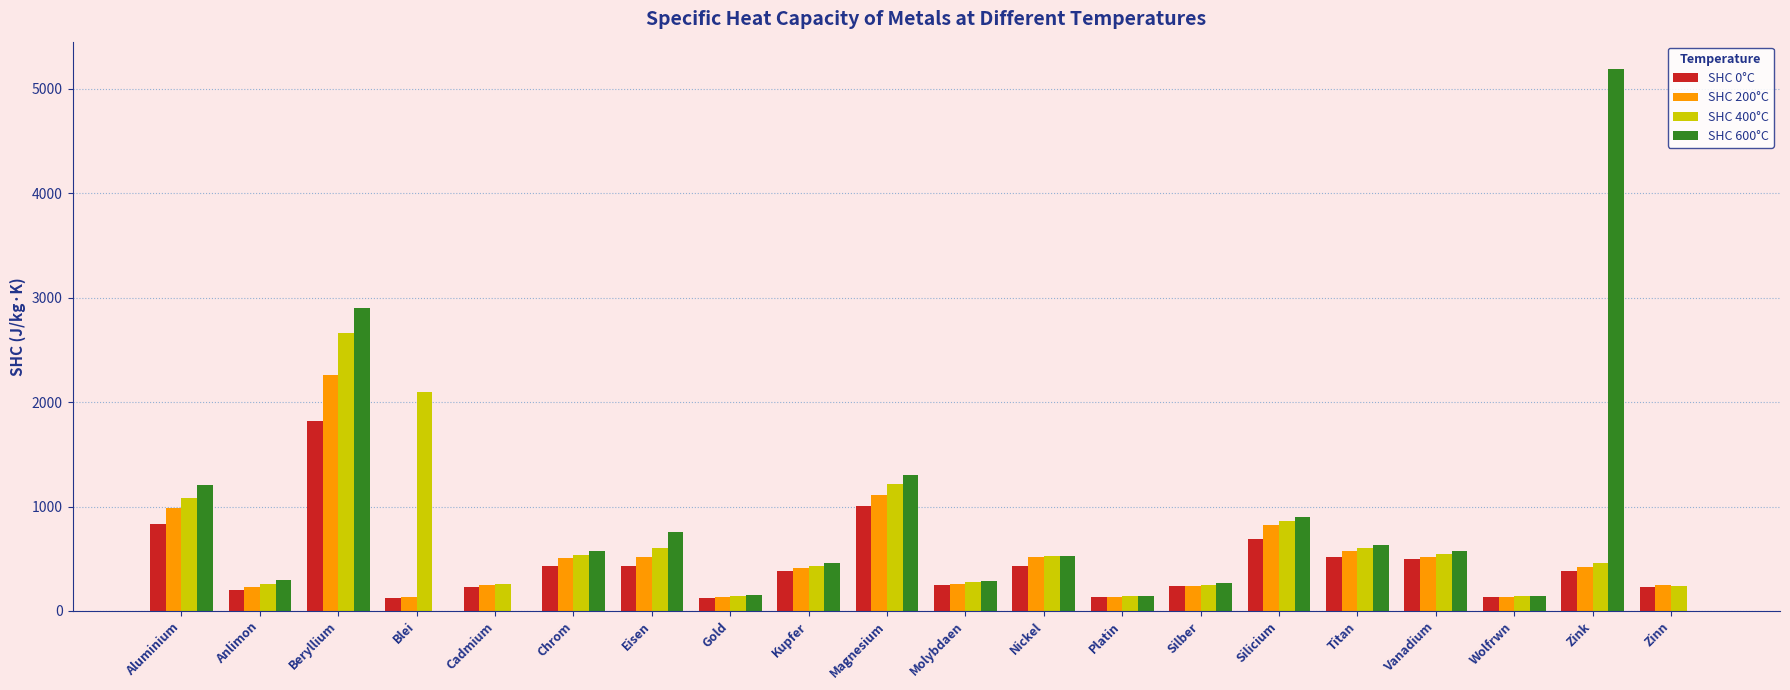

What is the sum of the SHC 400°C values at Anlimon and Zinn?

498